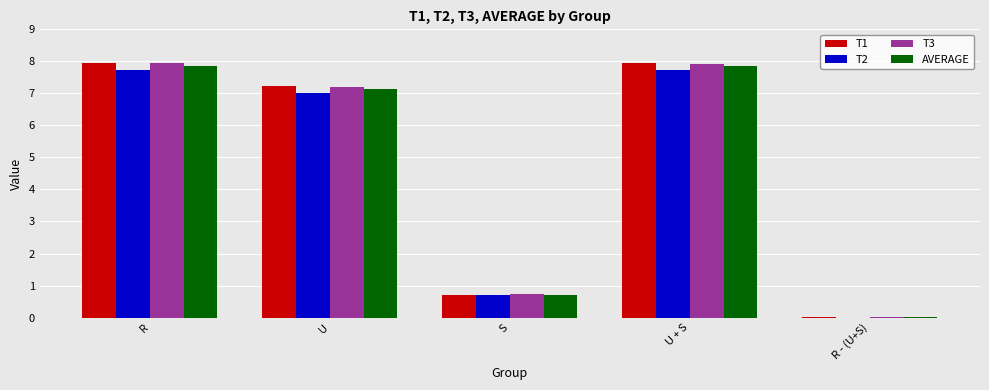

What is the sum of all T2 values?

23.2